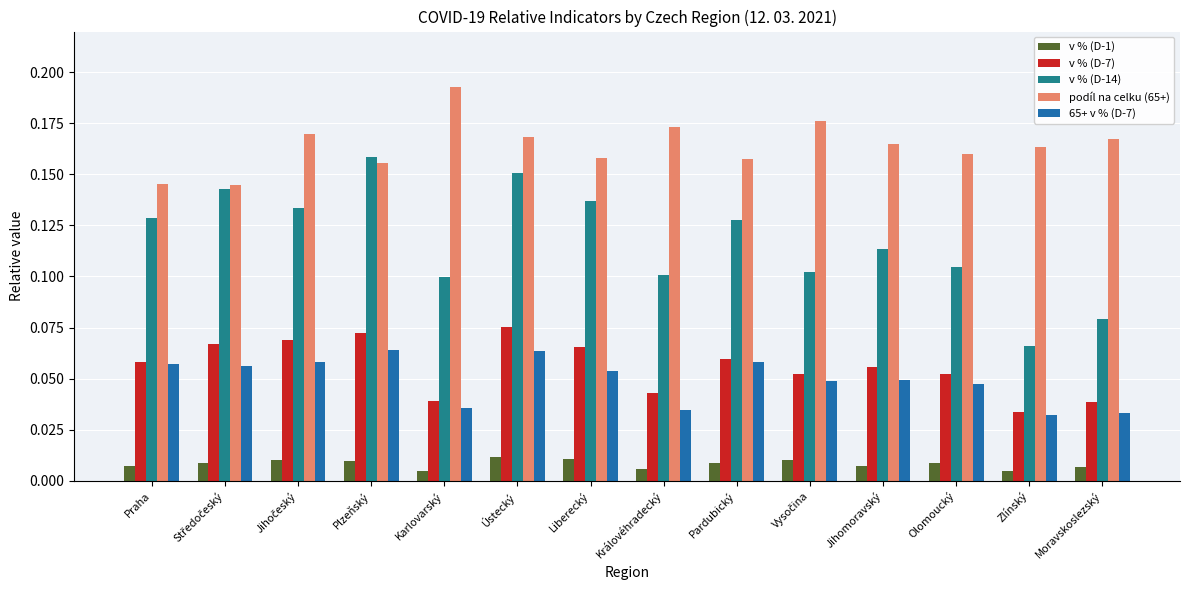

List the series in order of their peak value, highest first.

podíl na celku (65+), v % (D-14), v % (D-7), 65+ v % (D-7), v % (D-1)